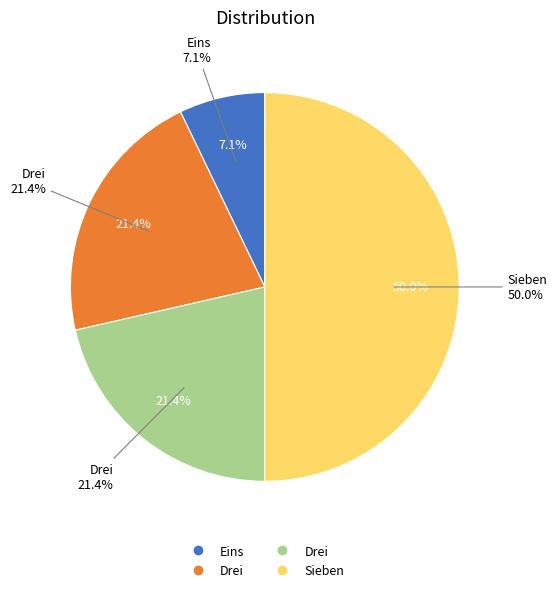

How many segments does this pie chart have?

4